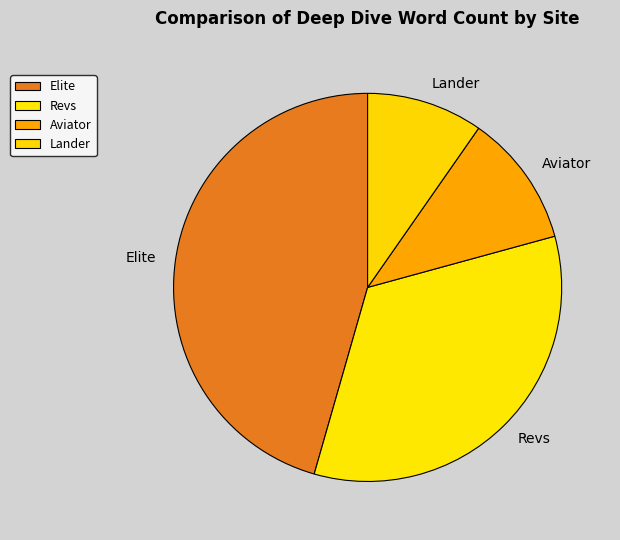

Does any single category account for the majority?

No